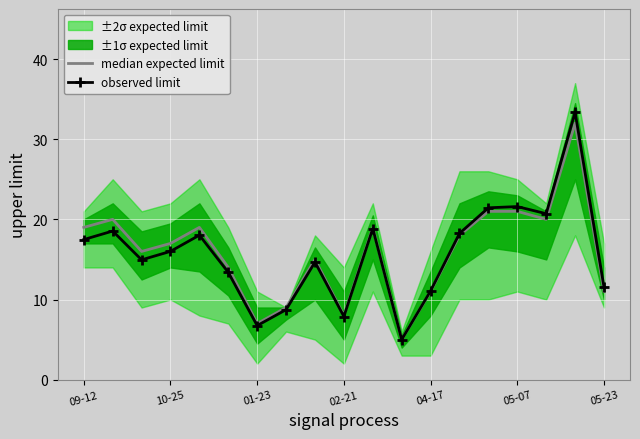

The observed limit series shows 43.9 at 17. True or false?

False